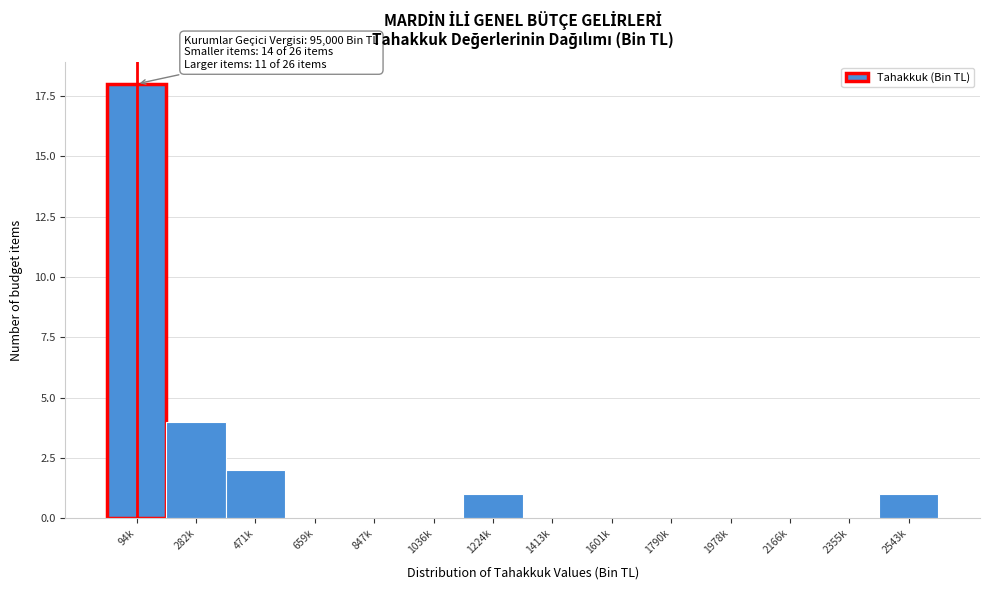

Reading right to left, list all the values displayed in this chart.

2543k=1	2355k=0	2166k=0	1978k=0	1790k=0	1601k=0	1413k=0	1224k=1	1036k=0	847k=0	659k=0	471k=2	282k=4	94k=18